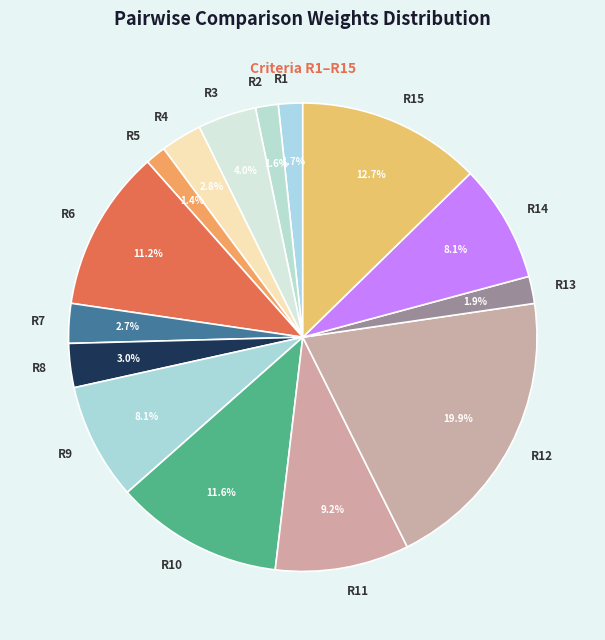

Between R6 and R9, which is larger?

R6